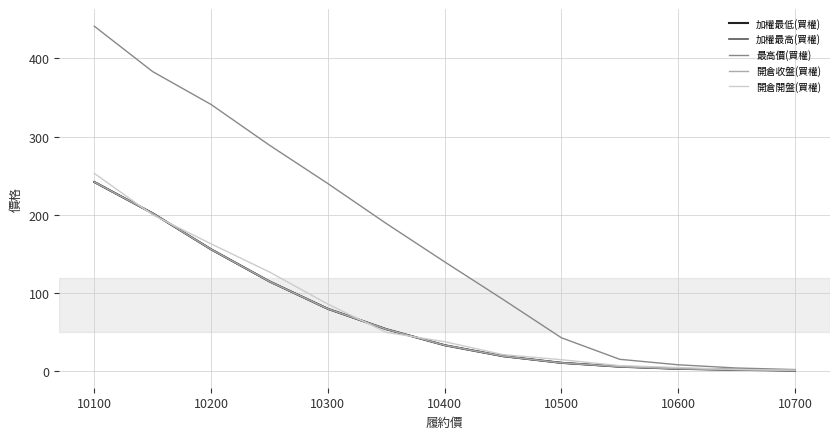

Is this an area chart (filled region under the line)?

No